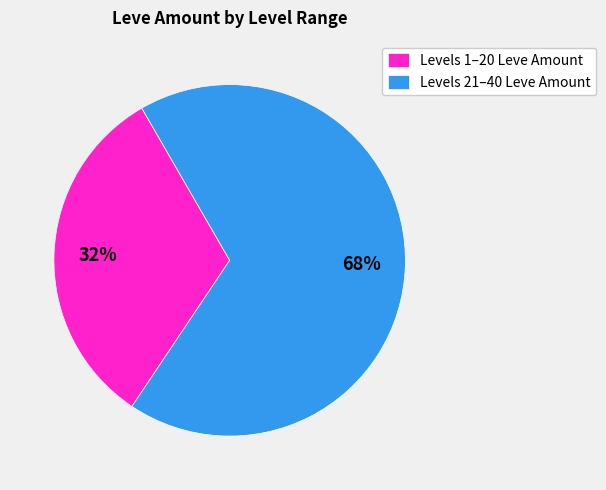

Do Levels 21–40 Leve Amount and Levels 1–20 Leve Amount together represent more than half of the pie?

Yes